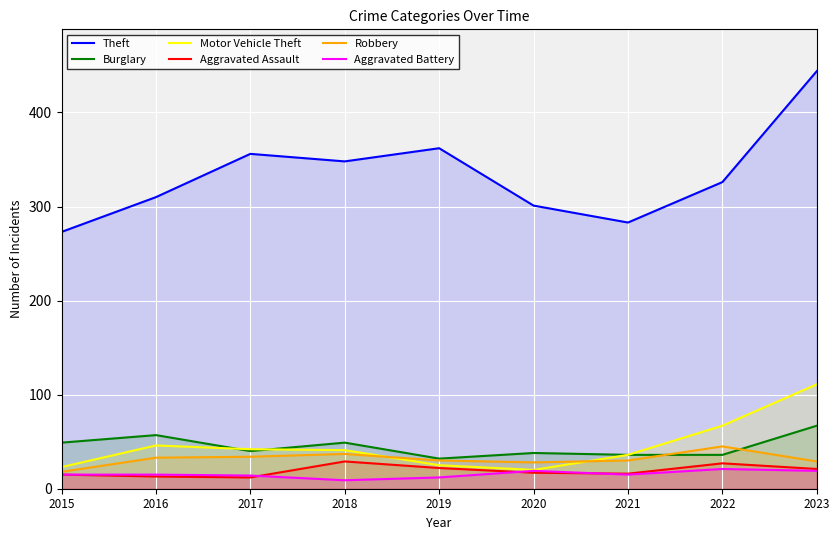

What is the difference between the maximum and second lowest values in the Theft series?

161